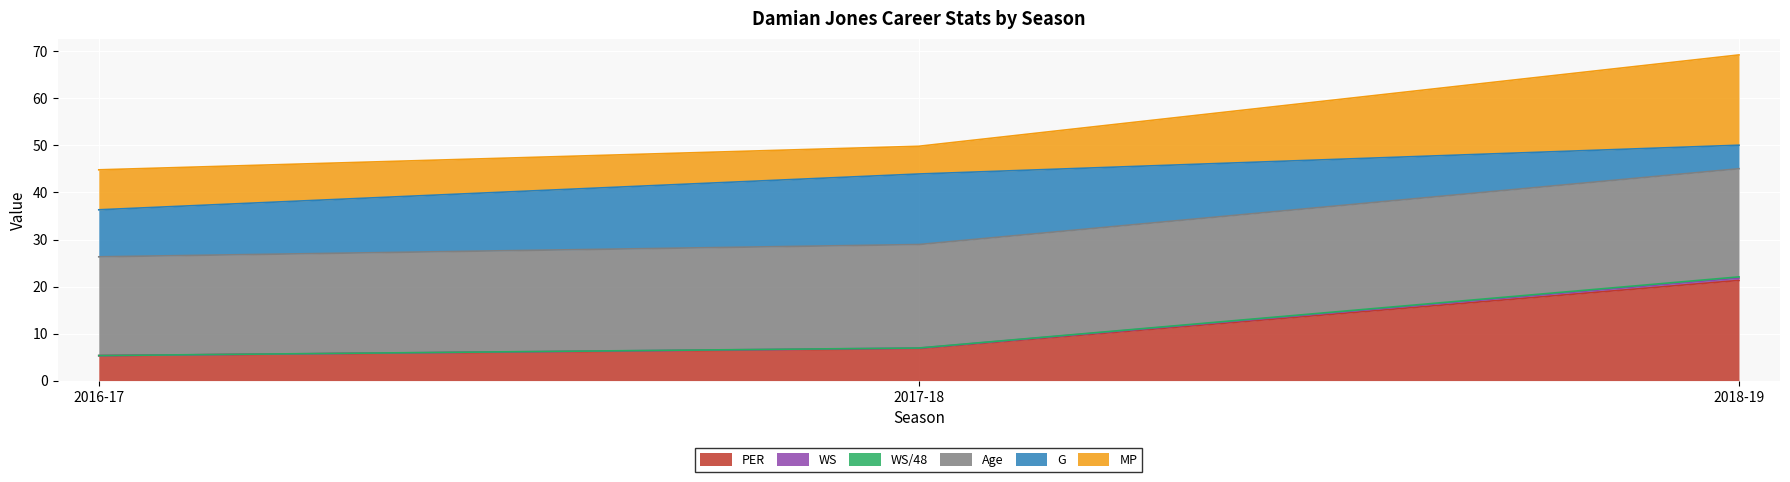

Between 2018-19 and 2016-17, which is larger?

2018-19